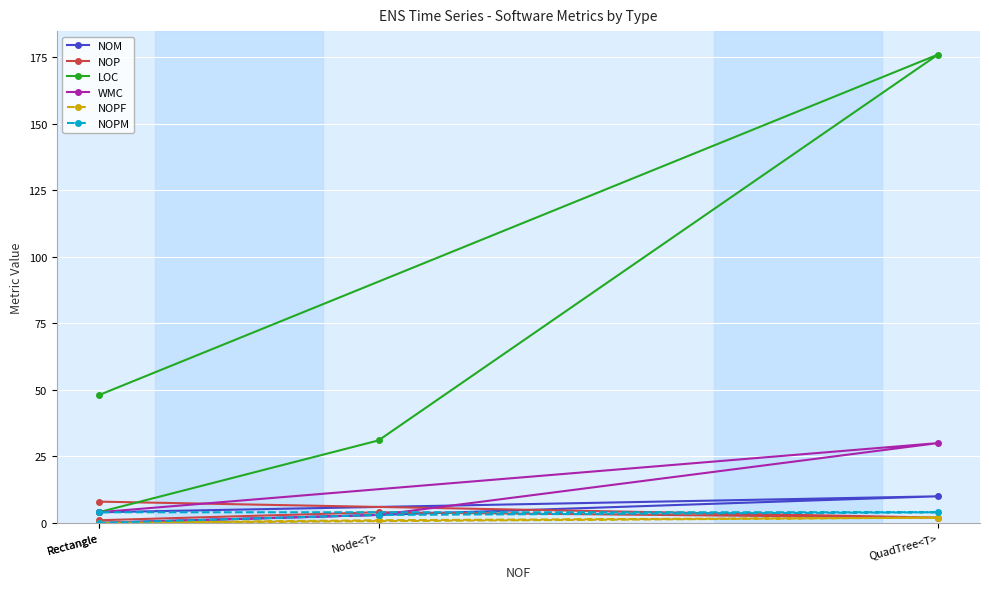

Reading left to right, what are all the values shown in this chart?

NOM: Rectangle=0	Node<T>=3	QuadTree<T>=10	Rectangle=4
NOP: Rectangle=1	Node<T>=4	QuadTree<T>=2	Rectangle=8
LOC: Rectangle=4	Node<T>=31	QuadTree<T>=176	Rectangle=48
WMC: Rectangle=0	Node<T>=3	QuadTree<T>=30	Rectangle=4
NOPF: Rectangle=0	Node<T>=1	QuadTree<T>=2	Rectangle=0
NOPM: Rectangle=0	Node<T>=3	QuadTree<T>=4	Rectangle=4